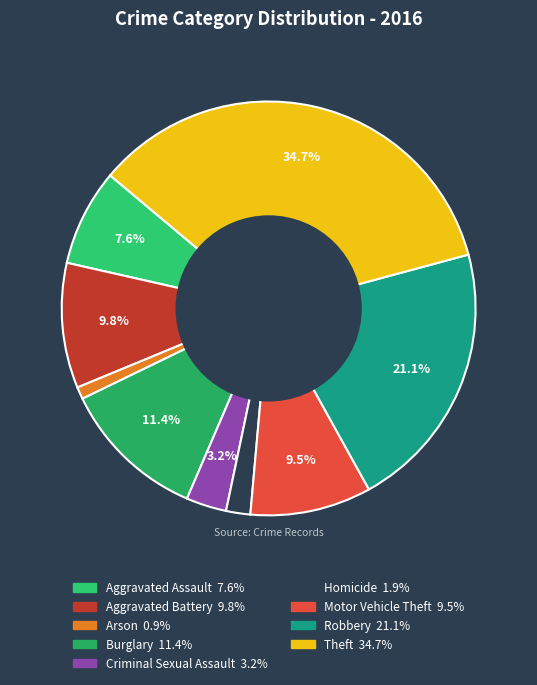

Does any single category account for the majority?

No